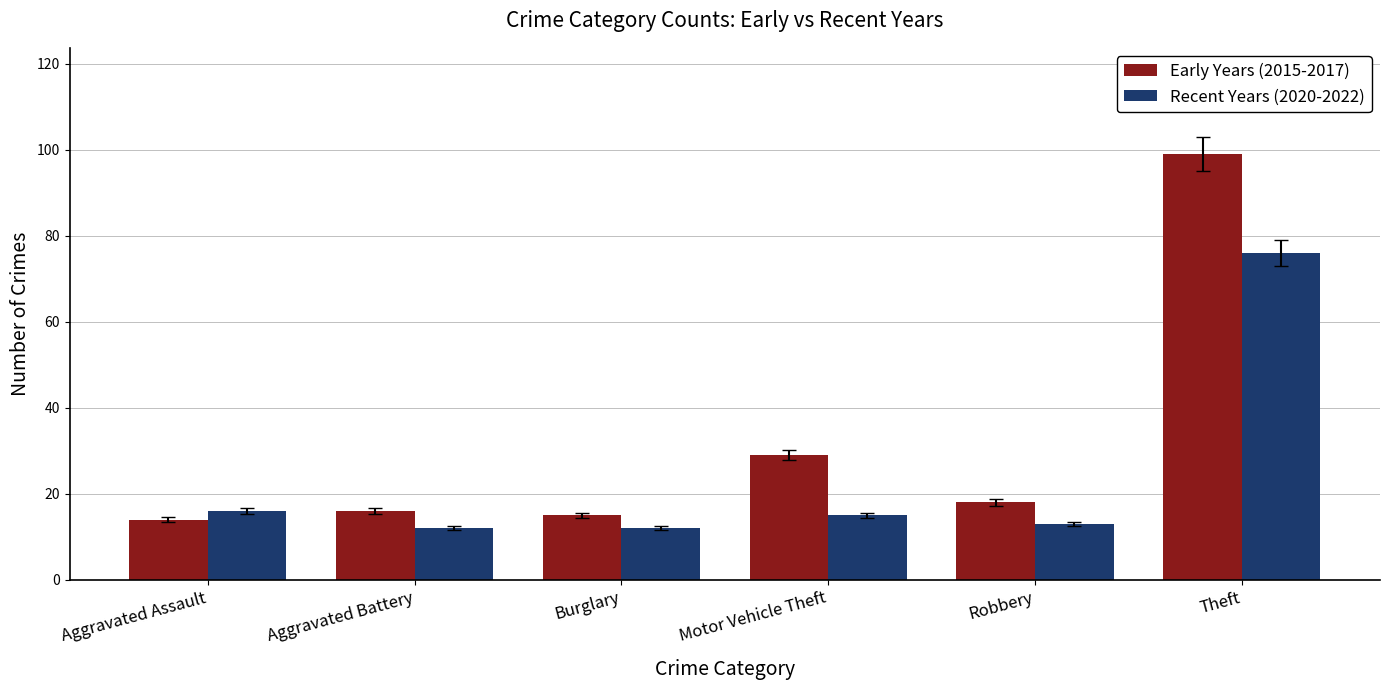

Which label corresponds to the largest value in the chart?

Theft